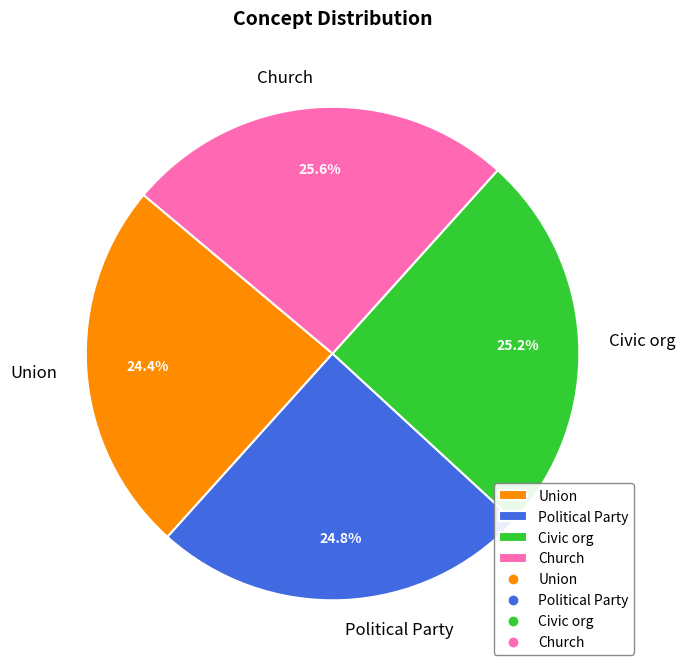

Does Church account for over 50% of the chart?

No